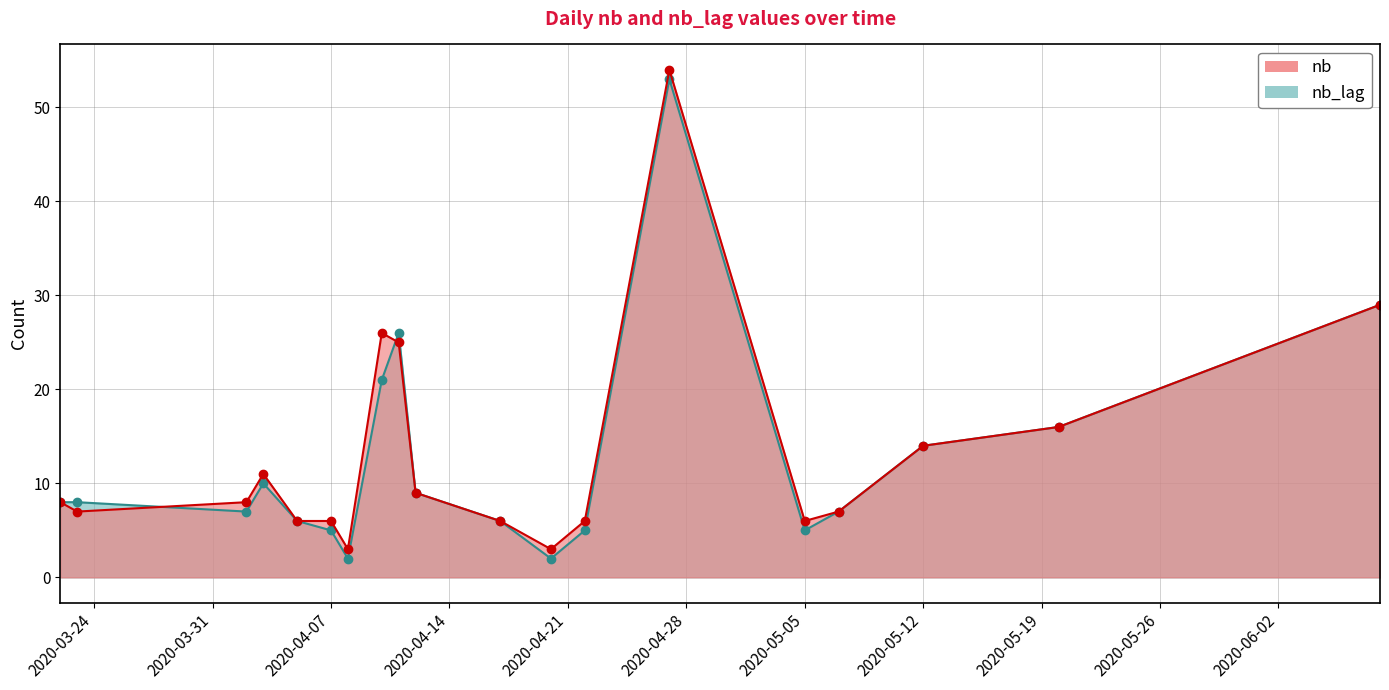

What is the difference between the second highest and minimum values in the nb_lag series?

27